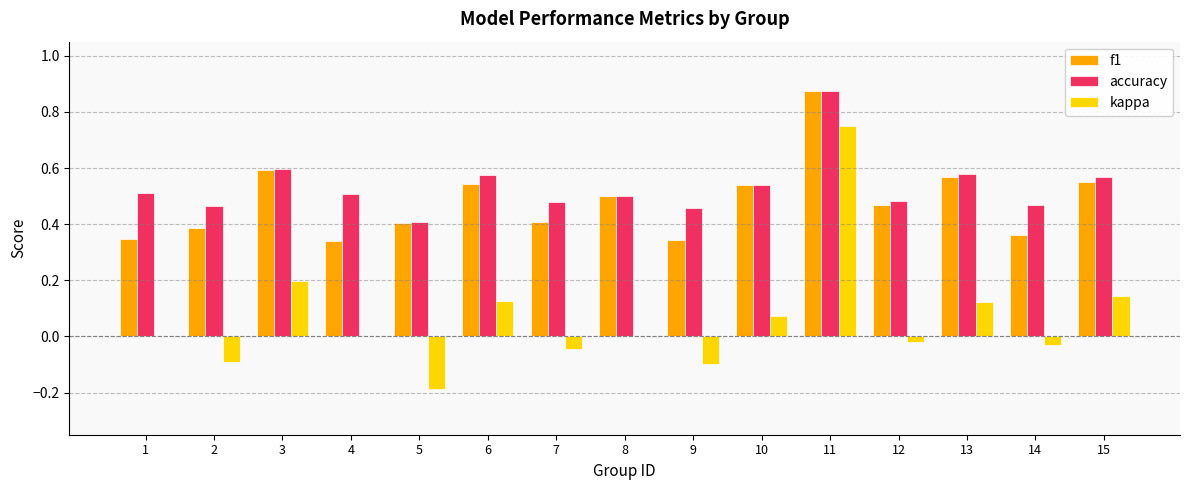

Count the number of categories in the chart.

15